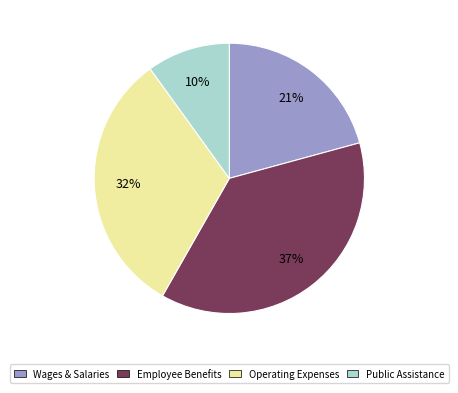

True or false: Public Assistance accounts for 1% of the total.

False